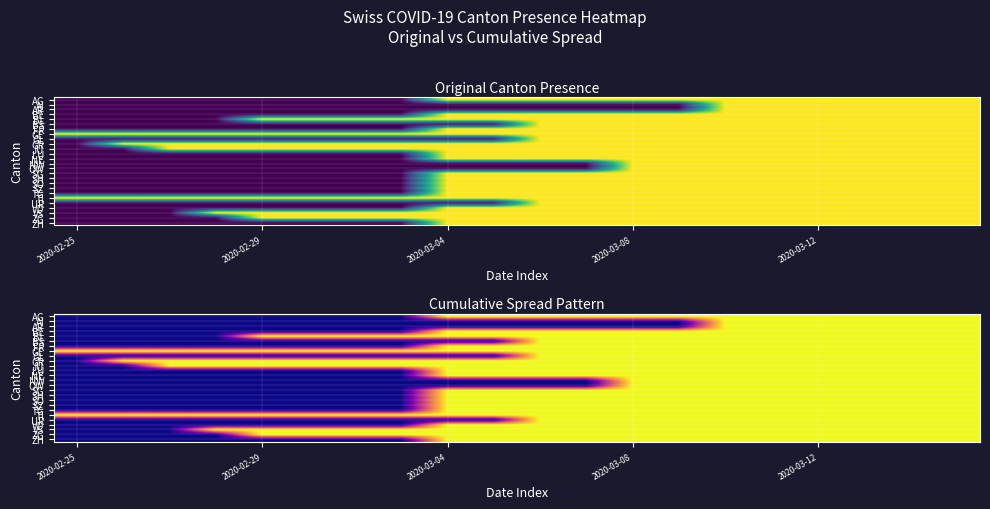

Which category has the highest value across all series?

2020-03-04